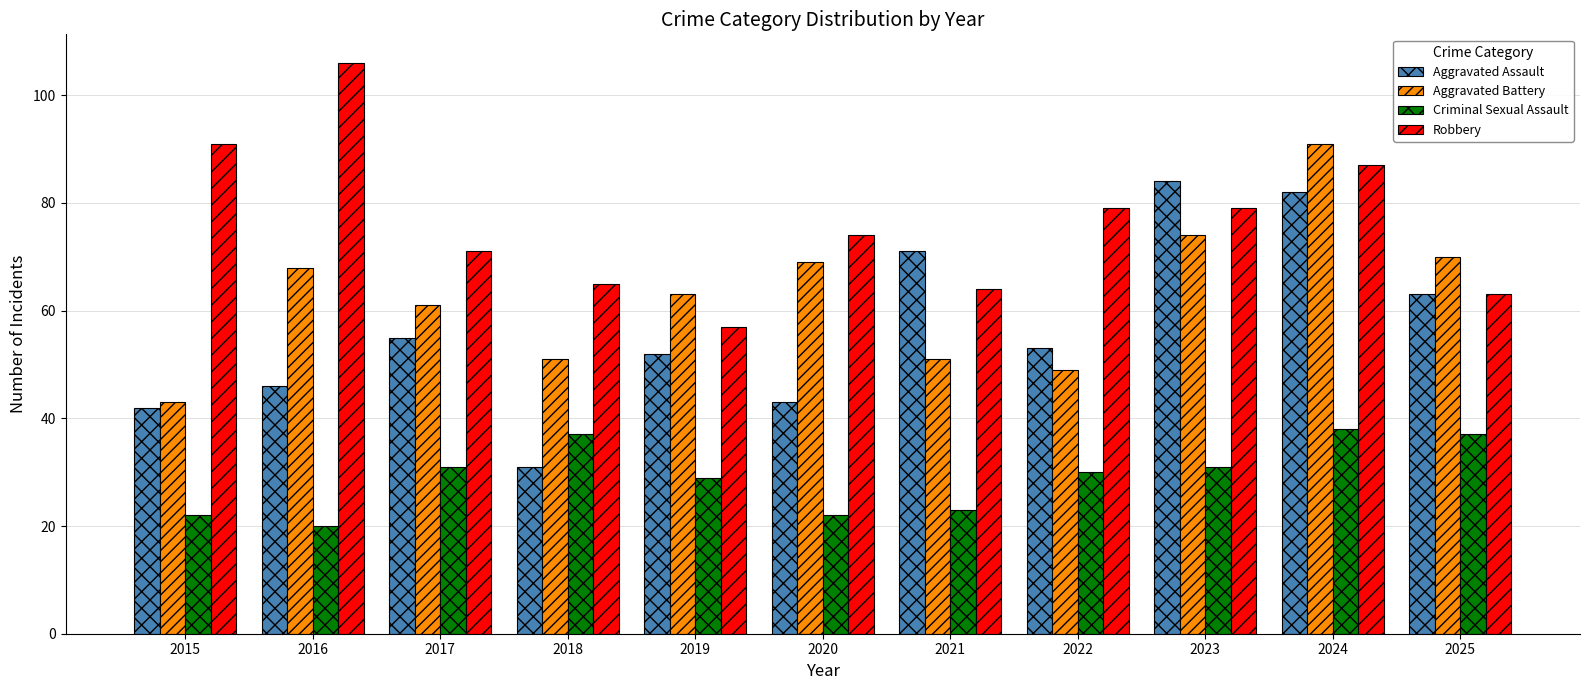

The value of Aggravated Assault at 2024 is 24. True or false?

False